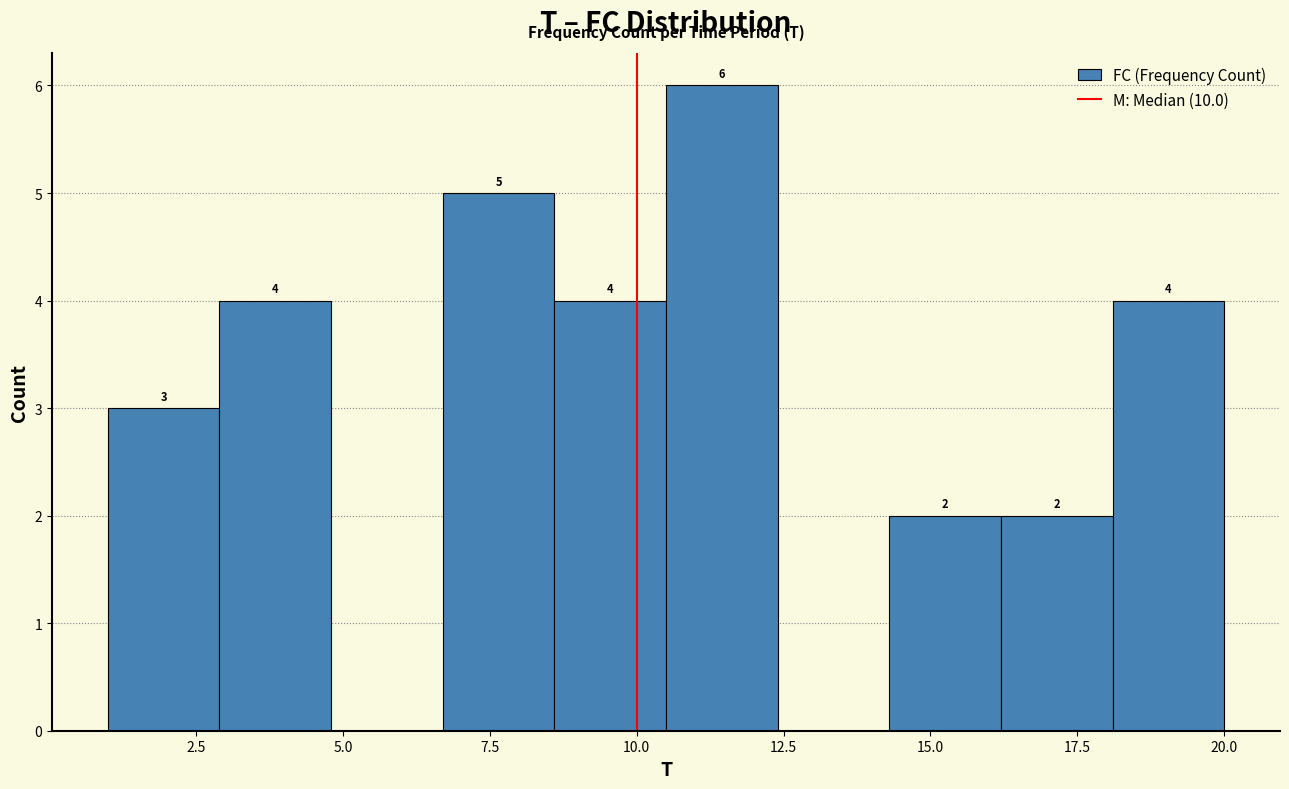

Read against the x-axis, roughly where is the centre of the tallest bar?

11.5